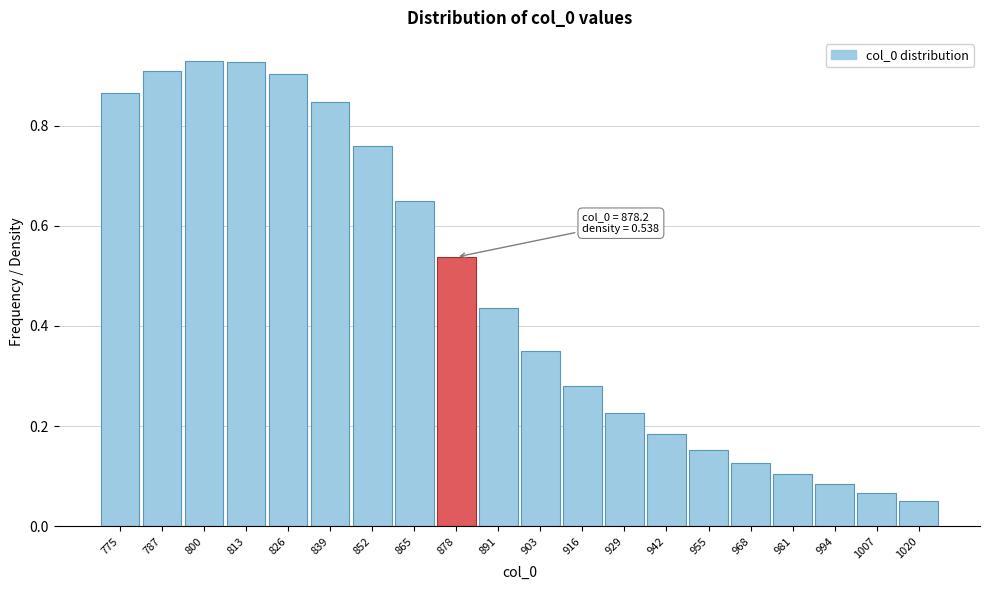

Which has a higher value, 994 or 968?

968